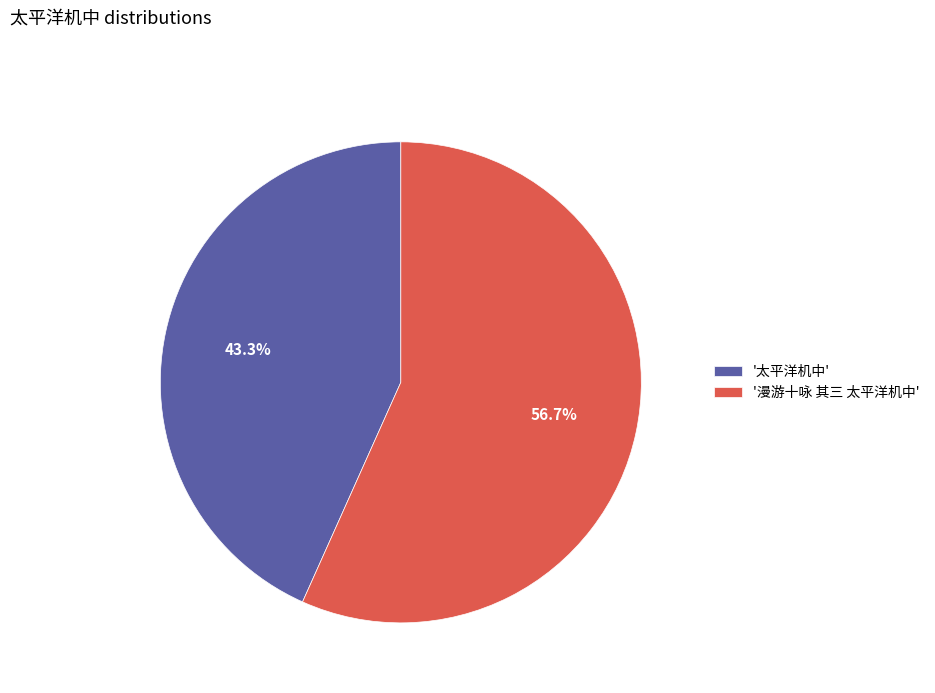

How many slices are in this pie chart?

2